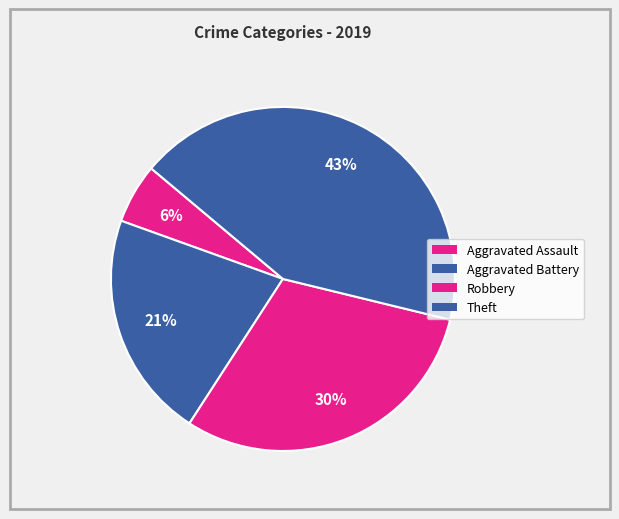

Count the number of slices in the pie.

4